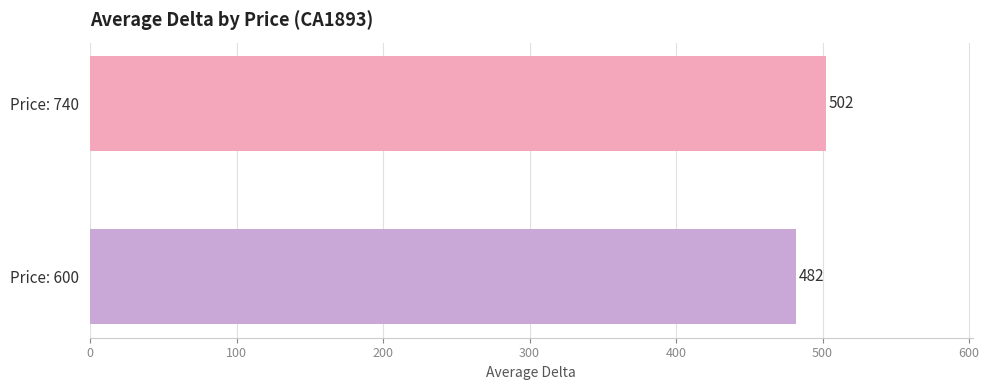

What position from the left is 600?

1